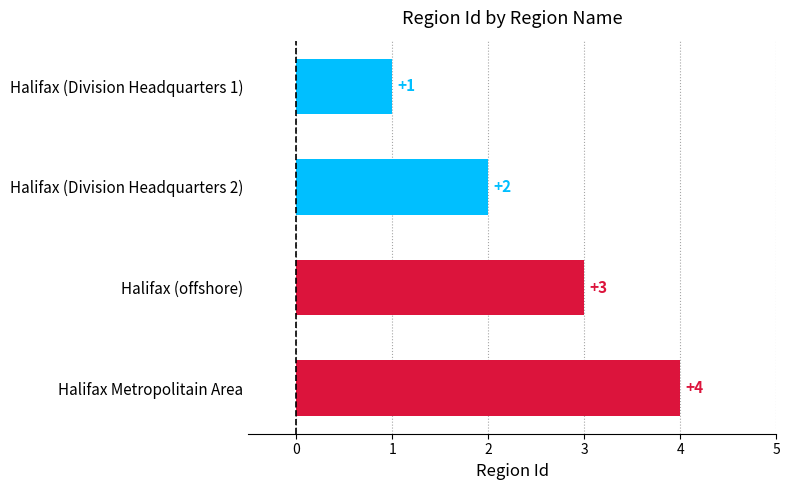

Which label corresponds to the largest value in the chart?

Halifax Metropolitain Area